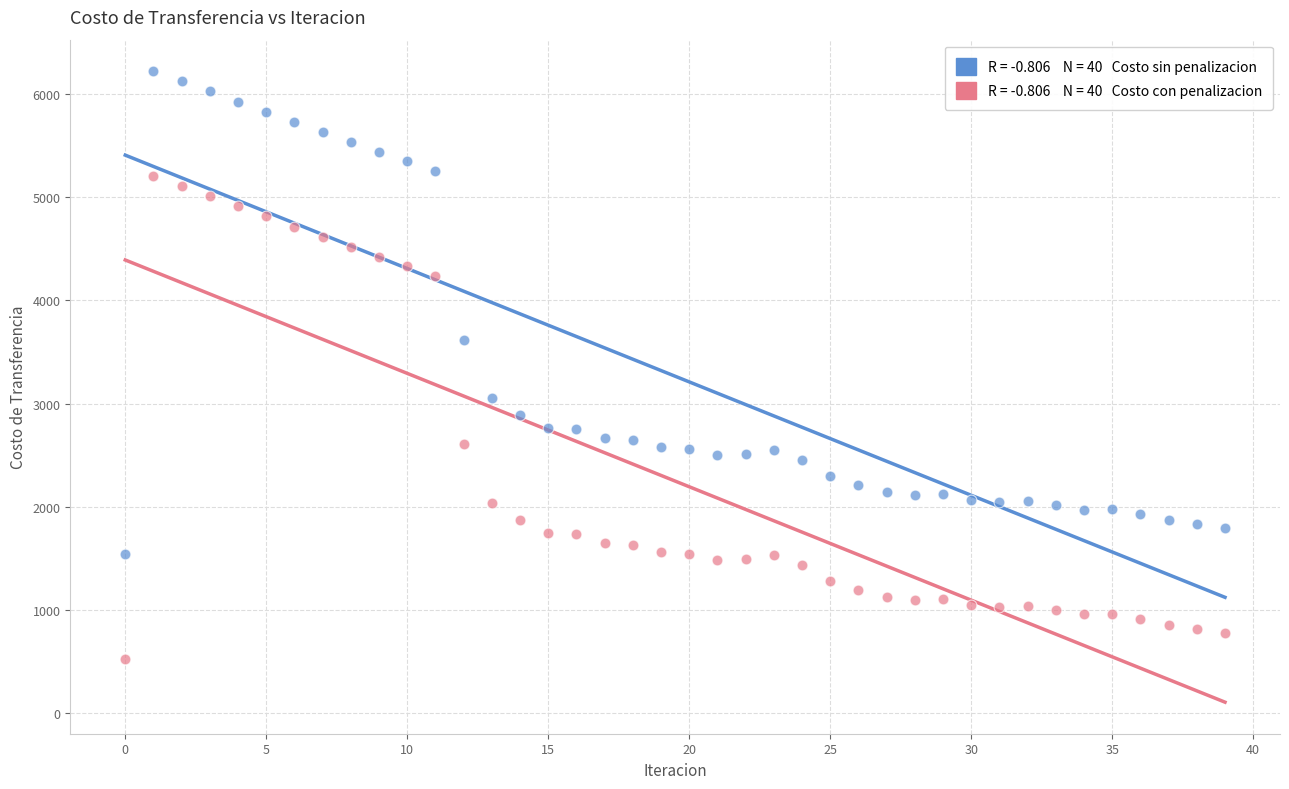

Across all data points, what is the range of Y values (max minus min)?

5701.8